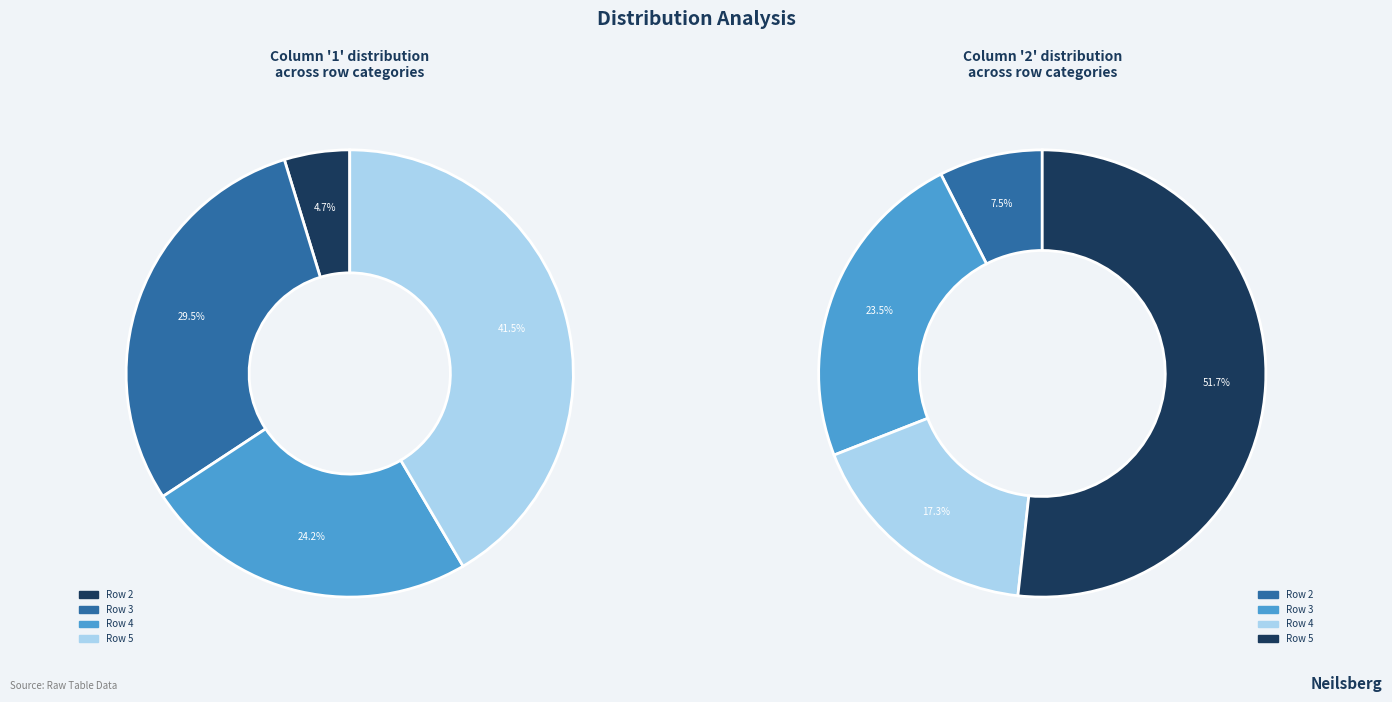

Is it true that 3 is 37% of the pie?

False